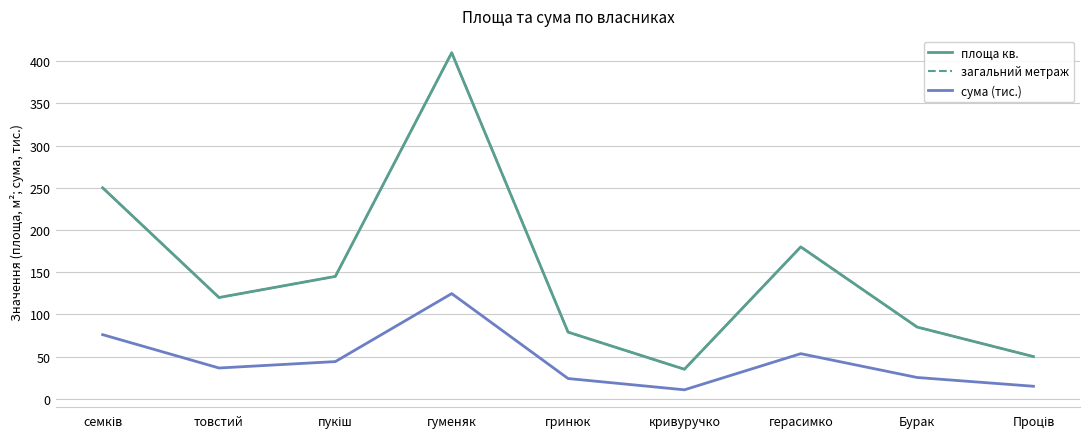

Does the chart display data point markers on the line(s)?

No